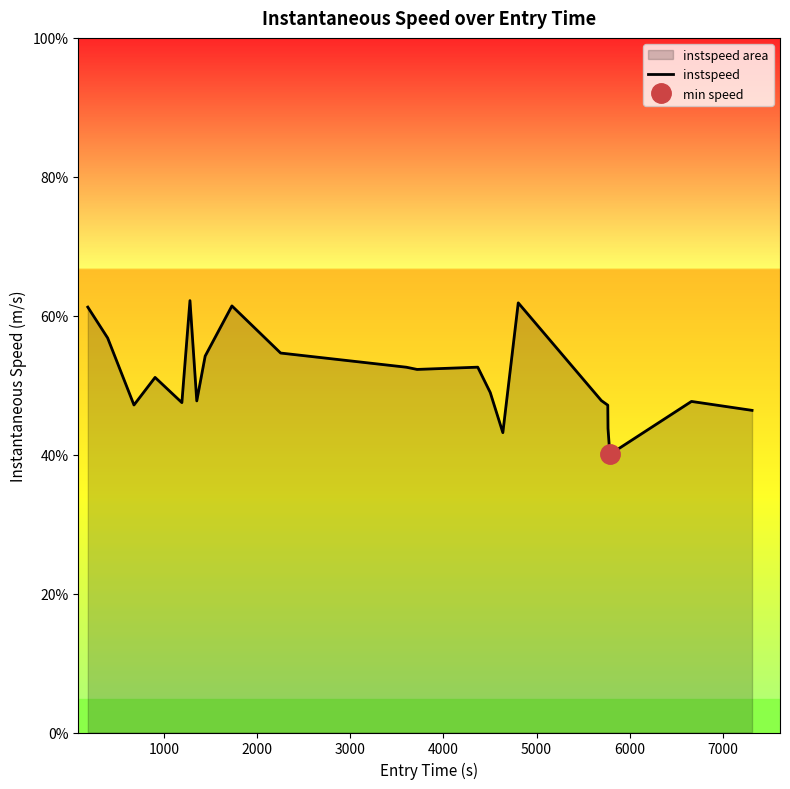

Reading left to right, list all the values displayed in this chart.

15.3	14.2	11.8	12.8	11.9	15.5	11.9	13.5	15.4	13.7	13.1	13.1	13.1	12.2	10.8	15.5	11.9	11.8	10.9	10.0	11.9	11.6